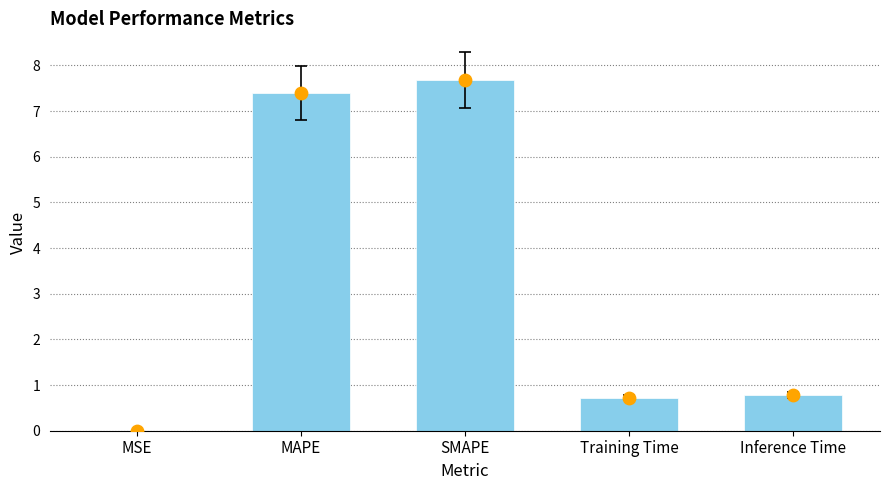

What are all the series names shown in the legend?

col_1, col_1 (scatter)